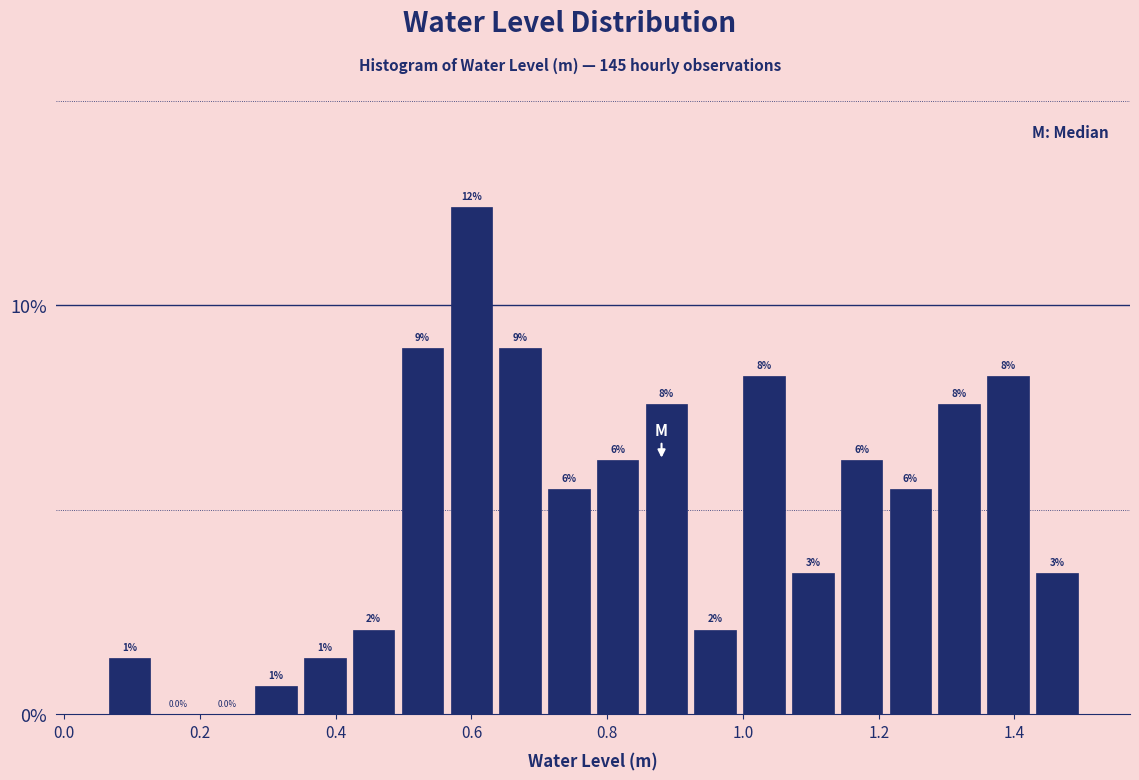

Read against the x-axis, roughly where is the centre of the tallest bar?

0.60